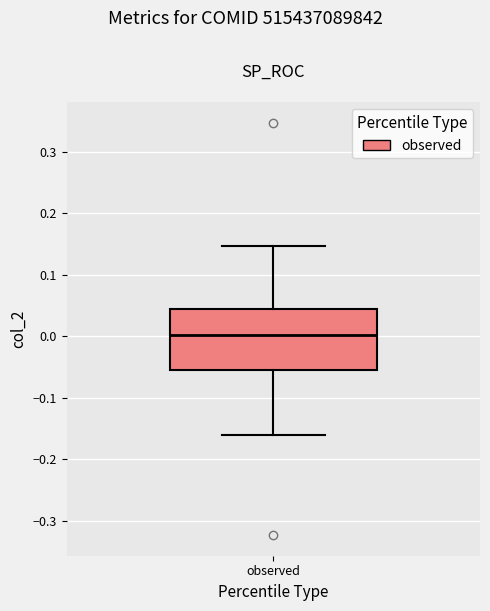

Read this box plot against the y-axis: the position of the median line, the range covered by the box, and the ends of both whiskers. The values are not printed on the chart, so give them approximately, as read against the axis.

median 0.00, box -0.05 to 0.04, whiskers -0.16 to 0.15